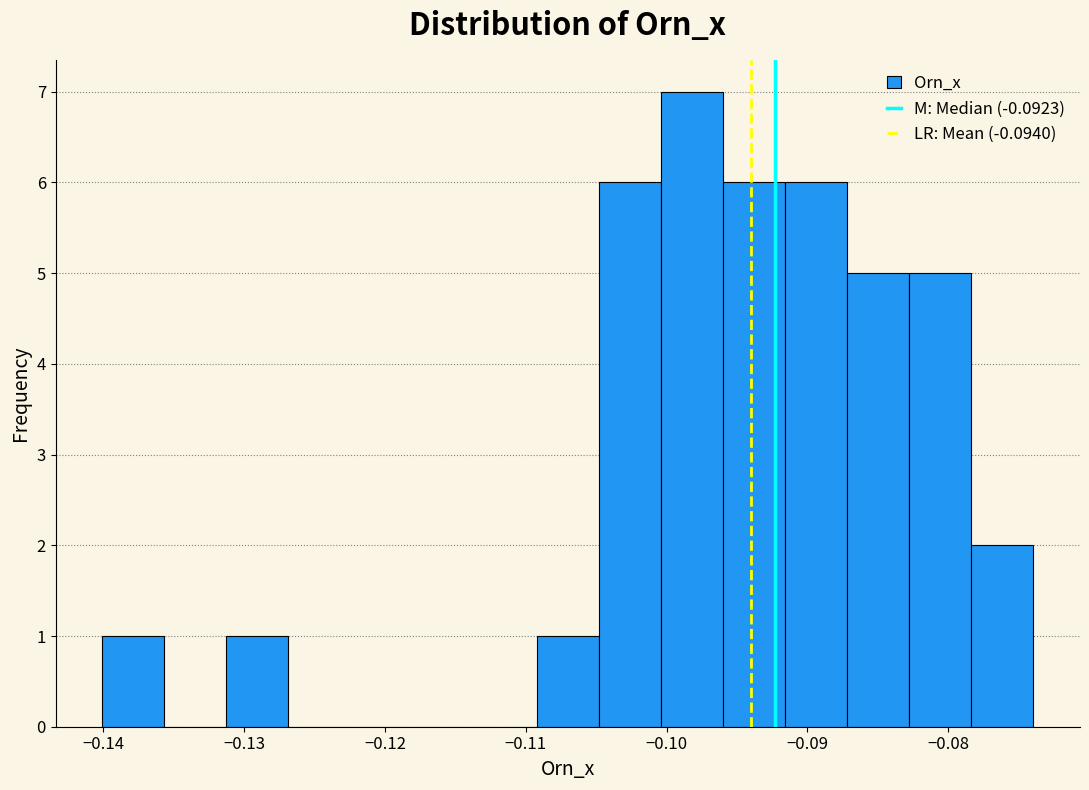

How tall is the bar that spans -0.100 to -0.096 on the x-axis? Neither the bar edges nor the heights are printed on the chart, so give them approximately, as read against the axes.

7